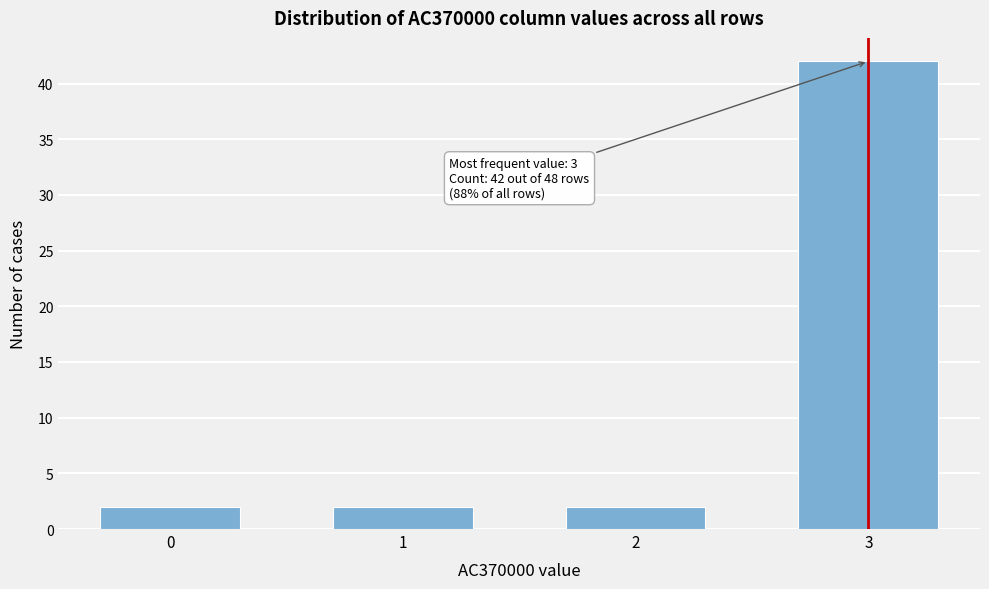

Reading left to right, what are all the values shown in this chart?

0=2	1=2	2=2	3=42